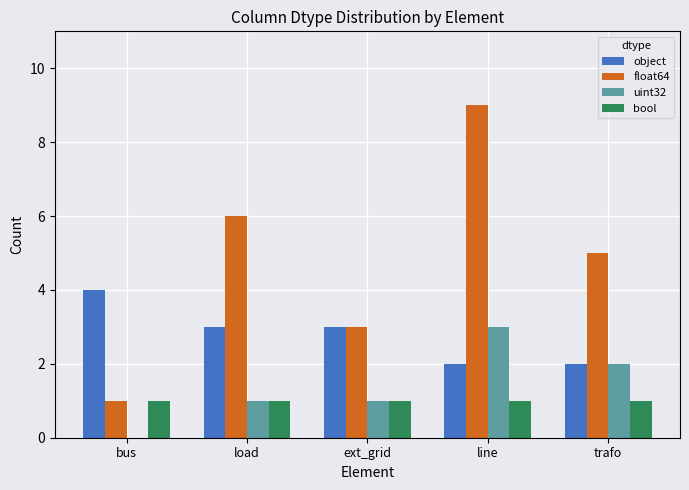

The value of float64 at bus is 2. True or false?

False